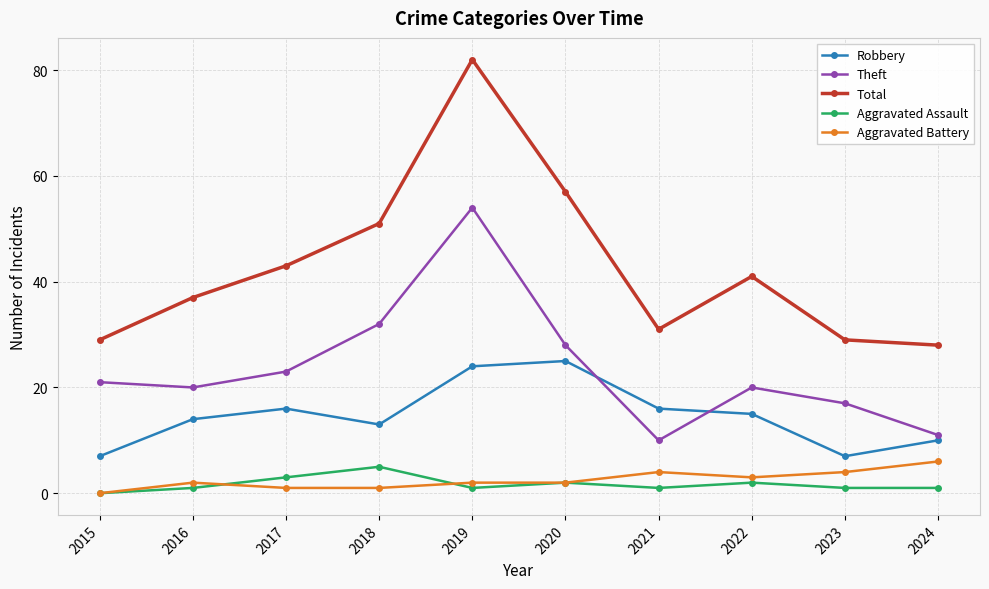

What is the difference between the highest and lowest values at 2024?

27